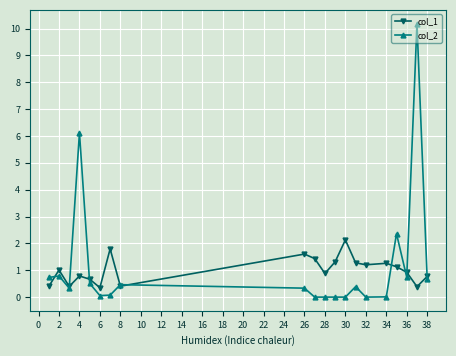

True or false: col_1 has more than 1 points higher than both neighbors.

True